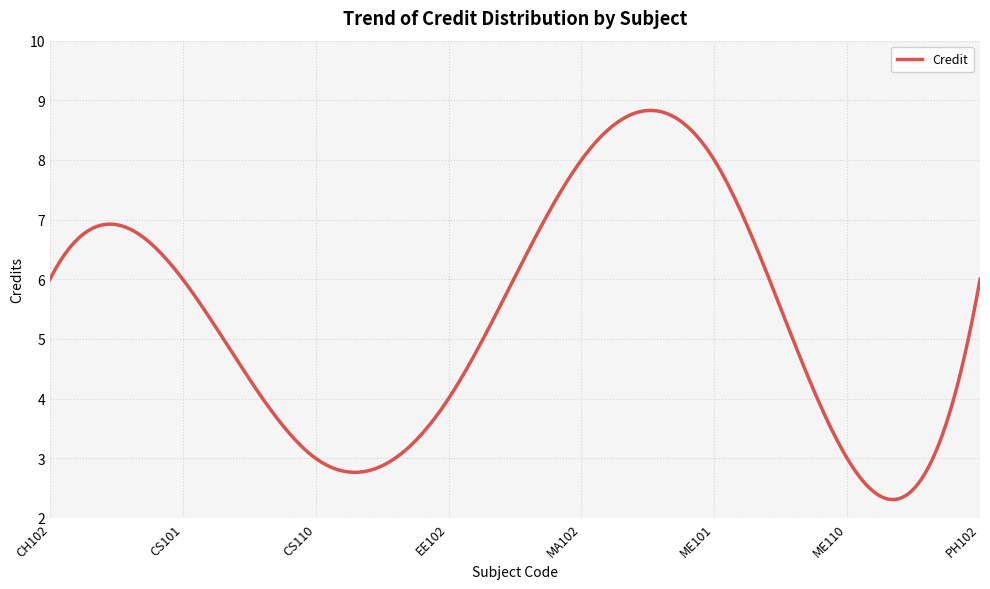

What is the minimum value shown in the chart?

2.3